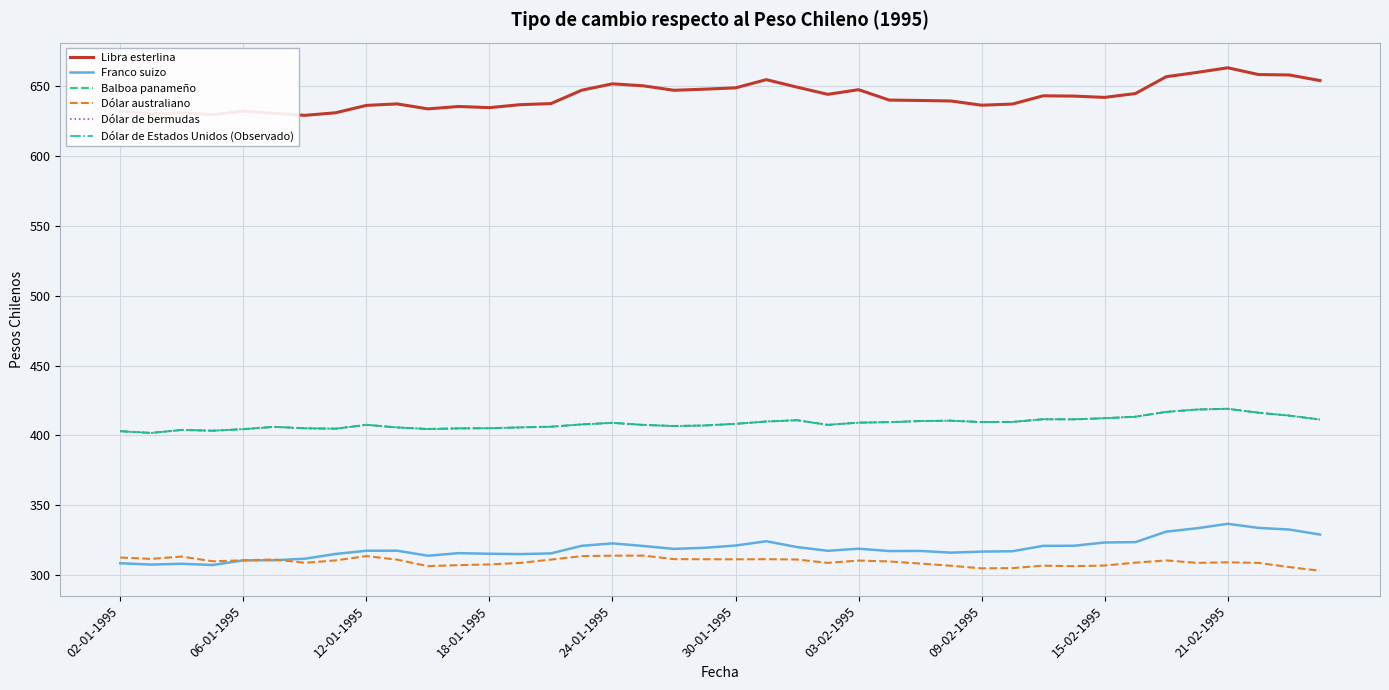

What is the maximum value shown in the chart?

663.4